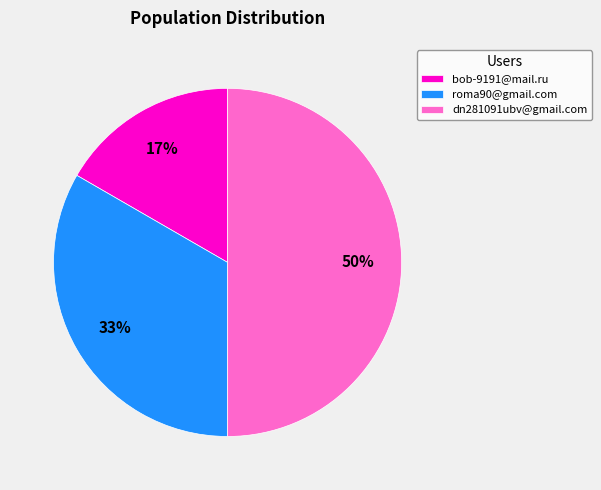

Does bob-9191@mail.ru account for over 50% of the chart?

No